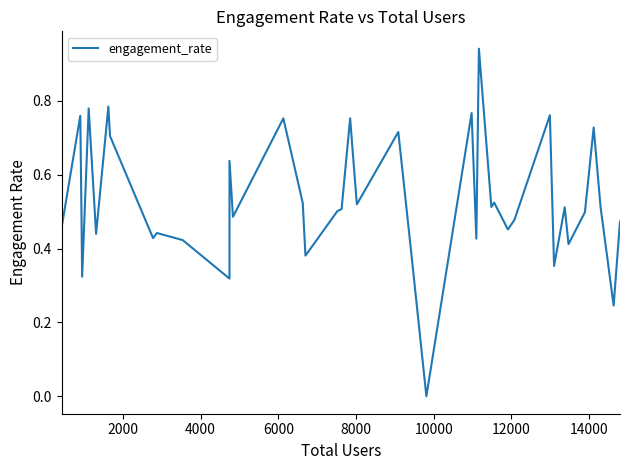

How many lines are shown in the chart?

1